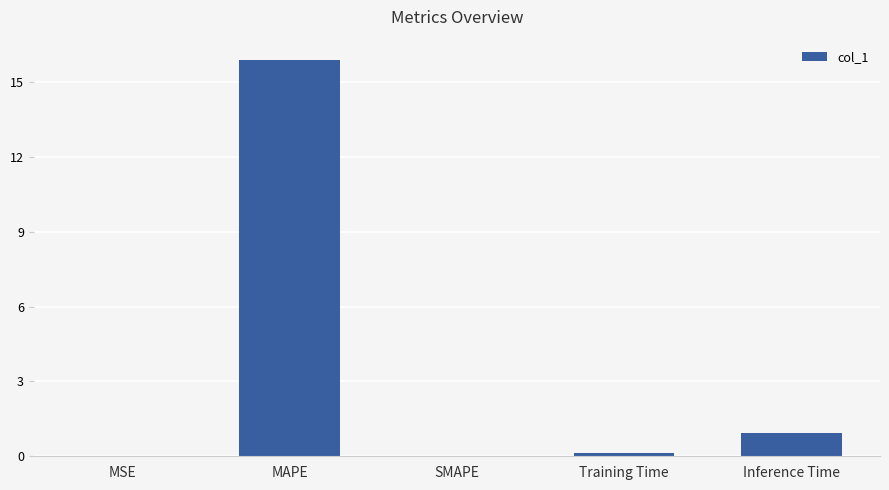

What is the sum of all values?

17.0